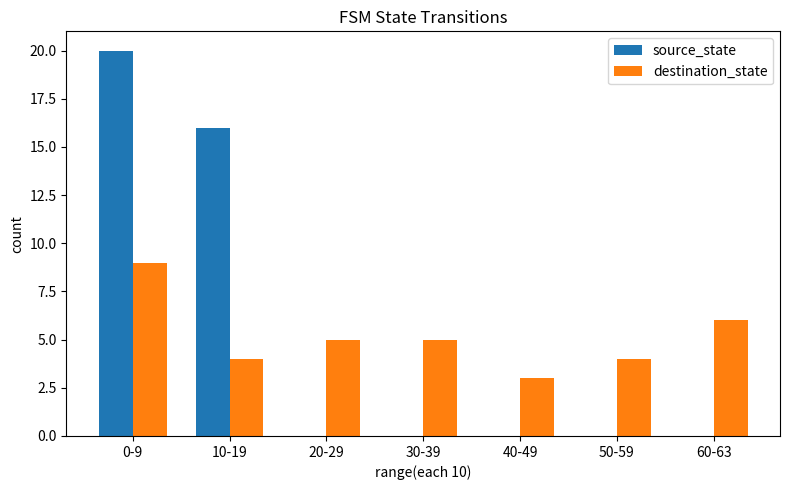

What is the spread (max minus min) of values at 40-49?

3